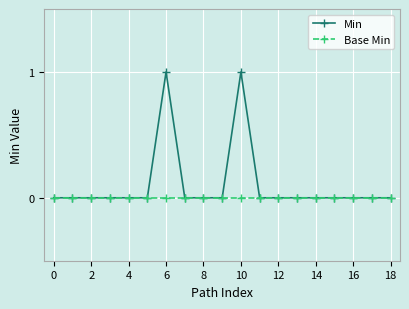

Which series has the widest spread of values?

Min